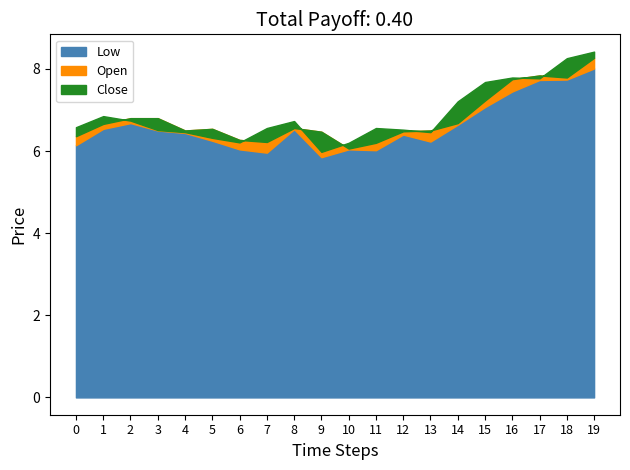

Reading left to right, transcribe all the data shown in this chart.

Low: 2020-07-14=6.1	2020-07-15=6.5	2020-07-16=6.7	2020-07-17=6.5	2020-07-20=6.4	2020-07-21=6.2	2020-07-22=6.0	2020-07-23=6.0	2020-07-24=6.5	2020-07-27=5.8	2020-07-28=6.0	2020-07-29=6.0	2020-07-30=6.4	2020-07-31=6.2	2020-08-03=6.6	2020-08-04=7.1	2020-08-05=7.5	2020-08-06=7.7	2020-08-07=7.7	2020-08-10=8.0
Open: 2020-07-14=6.4	2020-07-15=6.7	2020-07-16=6.8	2020-07-17=6.8	2020-07-20=6.5	2020-07-21=6.5	2020-07-22=6.3	2020-07-23=6.2	2020-07-24=6.6	2020-07-27=6.5	2020-07-28=6.1	2020-07-29=6.2	2020-07-30=6.5	2020-07-31=6.5	2020-08-03=6.7	2020-08-04=7.2	2020-08-05=7.8	2020-08-06=7.8	2020-08-07=7.8	2020-08-10=8.3
Close: 2020-07-14=6.6	2020-07-15=6.8	2020-07-16=6.7	2020-07-17=6.5	2020-07-20=6.5	2020-07-21=6.3	2020-07-22=6.2	2020-07-23=6.6	2020-07-24=6.7	2020-07-27=6.0	2020-07-28=6.2	2020-07-29=6.6	2020-07-30=6.5	2020-07-31=6.5	2020-08-03=7.2	2020-08-04=7.7	2020-08-05=7.8	2020-08-06=7.8	2020-08-07=8.3	2020-08-10=8.4